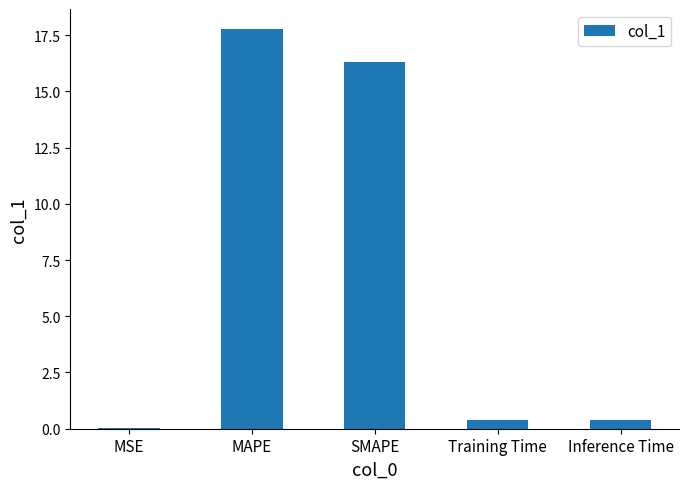

Which label corresponds to the largest value in the chart?

MAPE